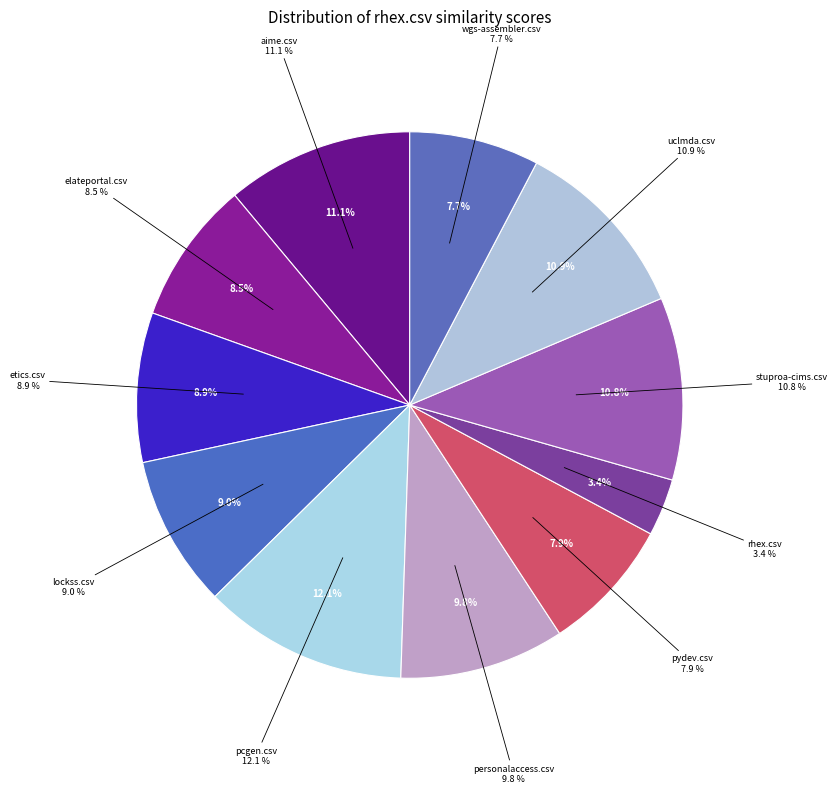

Which has a higher value, uclmda.csv or elateportal.csv?

uclmda.csv